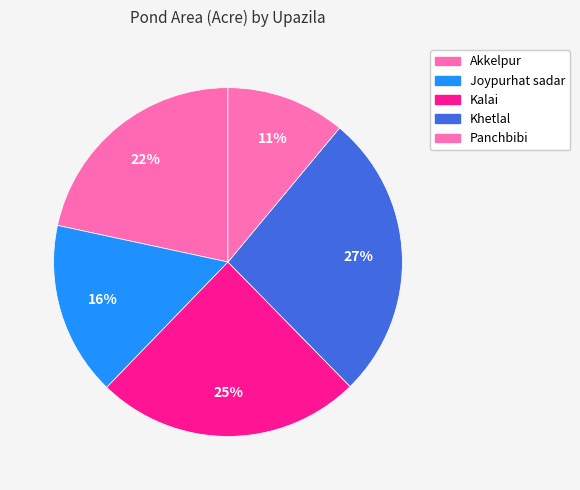

Rank the categories by value from highest to lowest.

Khetlal, Kalai, Akkelpur, Joypurhat sadar, Panchbibi